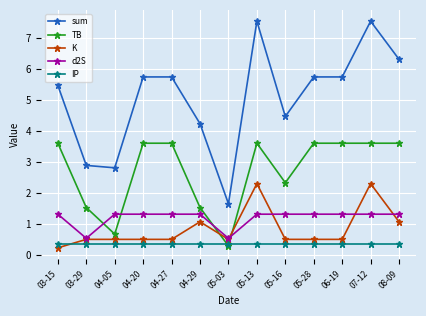

At which category does TB reach its first local valley?

04-05